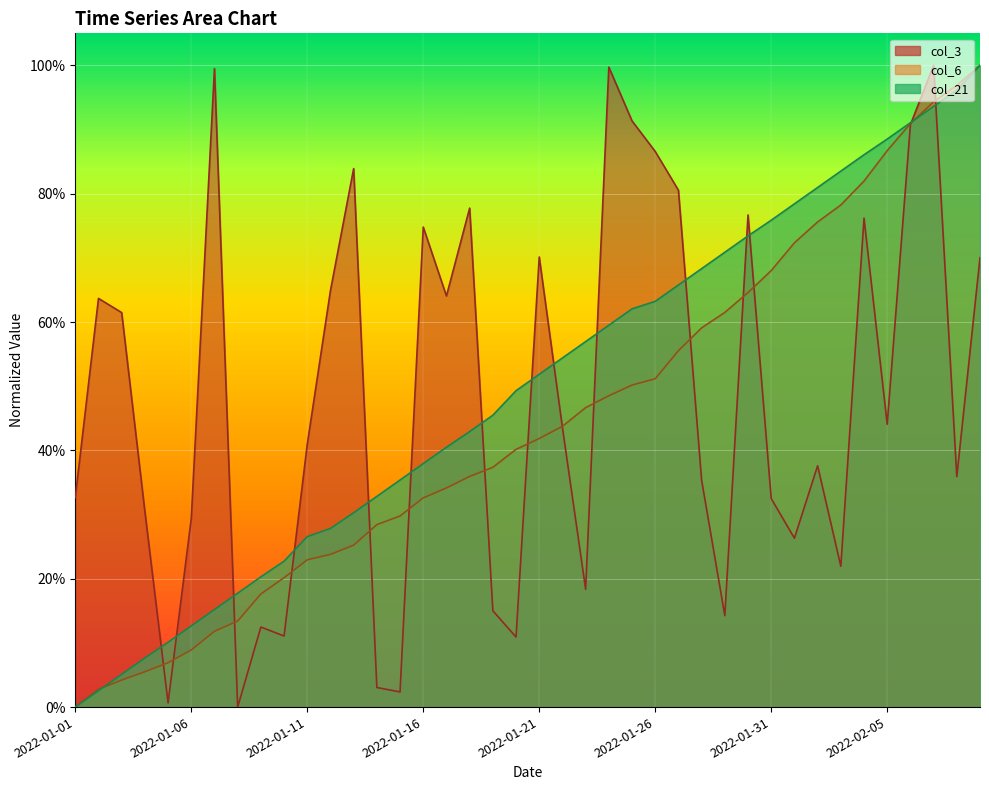

Which series has the widest spread of values?

col_3